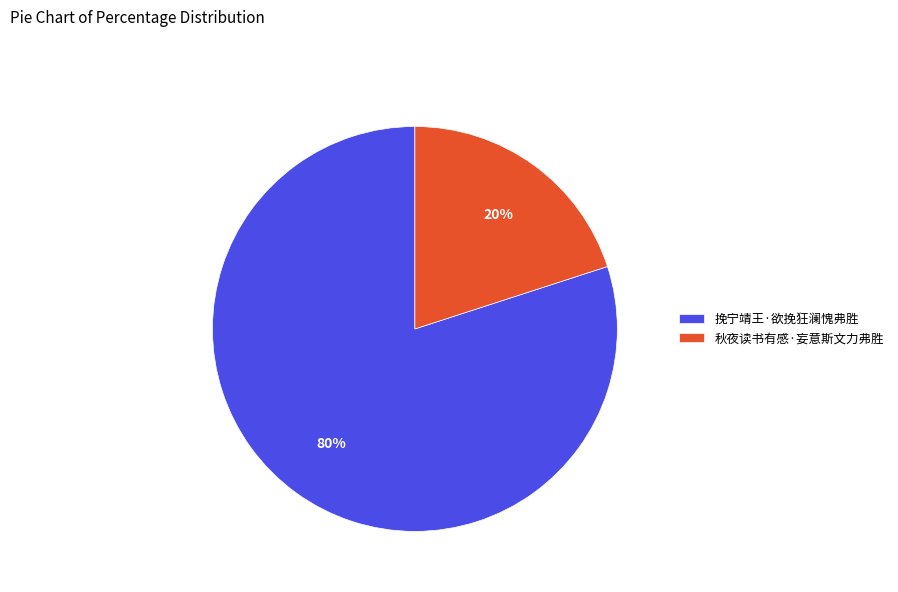

Is 挽宁靖王·欲挽狂澜愧弗胜 the majority of the pie?

Yes